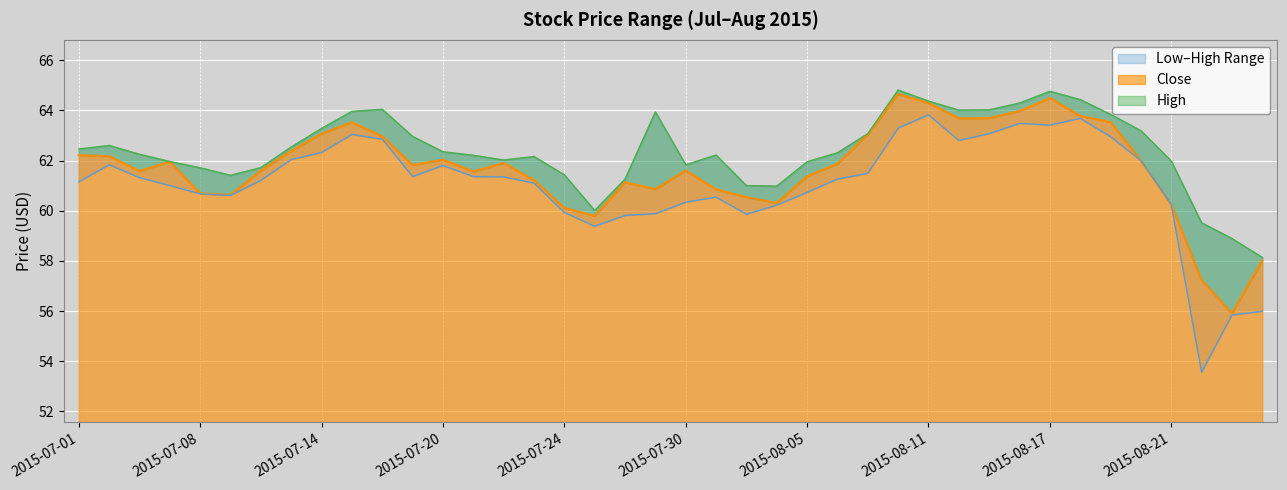

List the labels in order of Close value, smallest first.

2015-08-25, 2015-08-24, 2015-08-26, 2015-07-27, 2015-07-24, 2015-08-21, 2015-08-04, 2015-08-03, 2015-07-09, 2015-07-08, 2015-07-31, 2015-07-29, 2015-07-28, 2015-07-23, 2015-08-05, 2015-07-21, 2015-07-06, 2015-07-10, 2015-07-30, 2015-07-17, 2015-08-06, 2015-07-22, 2015-07-07, 2015-08-20, 2015-07-20, 2015-07-02, 2015-07-01, 2015-07-13, 2015-07-16, 2015-08-07, 2015-07-14, 2015-07-15, 2015-08-19, 2015-08-12, 2015-08-13, 2015-08-18, 2015-08-14, 2015-08-11, 2015-08-17, 2015-08-10